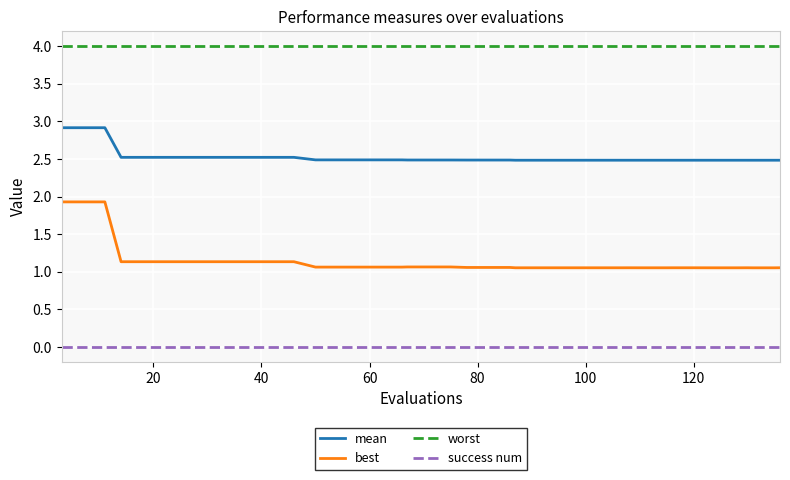

Does the chart display data point markers on the line(s)?

No